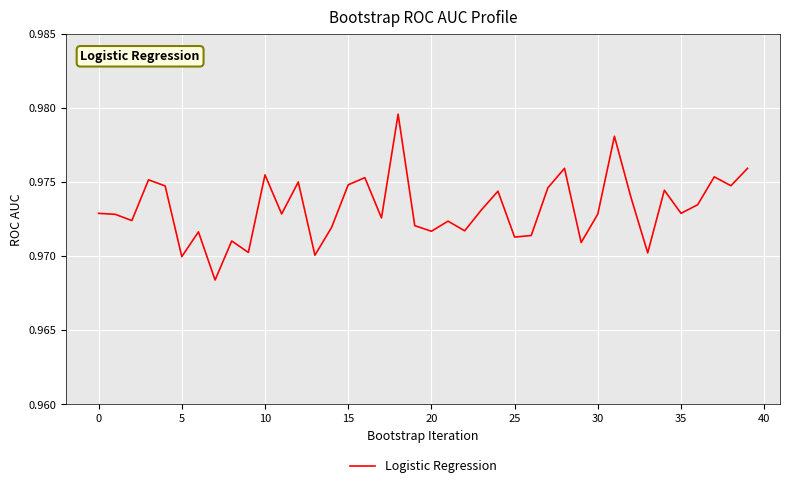

Does the chart have visible grid lines?

Yes